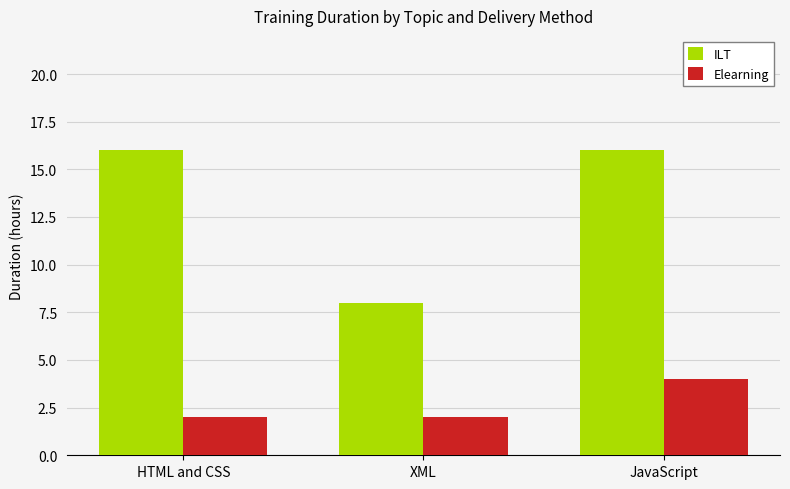

True or false: ILT has a value of 7 at JavaScript.

False